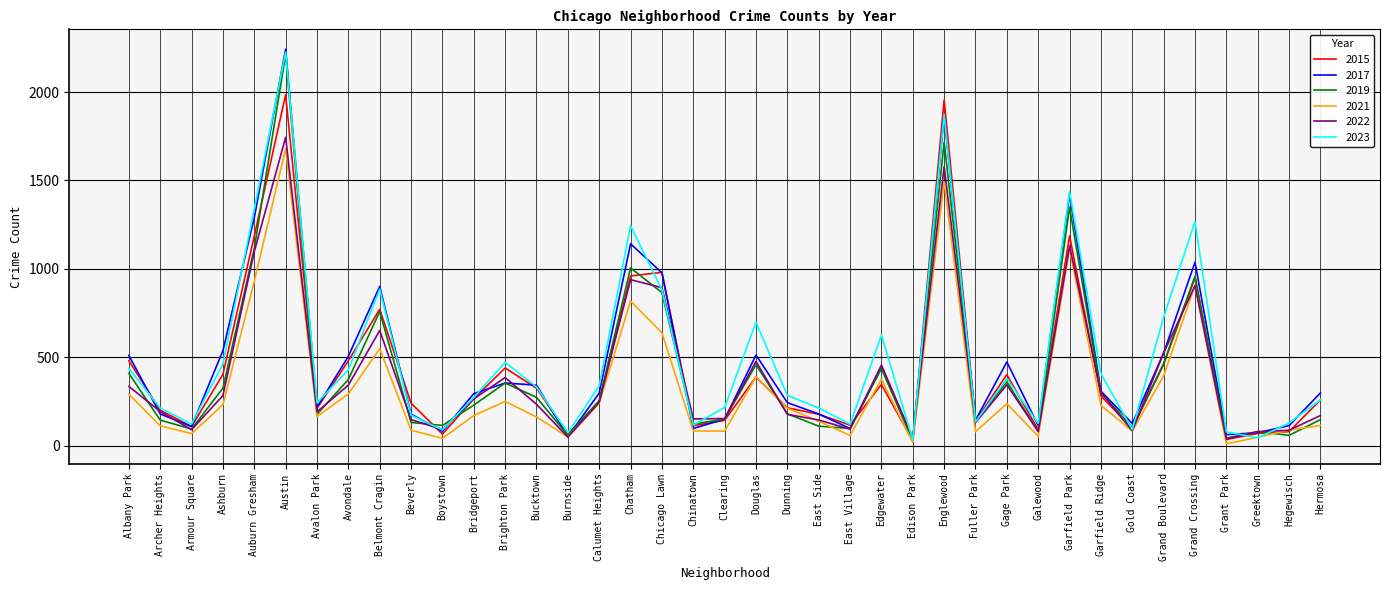

Where does the 2015 series first go above 260?

Albany Park